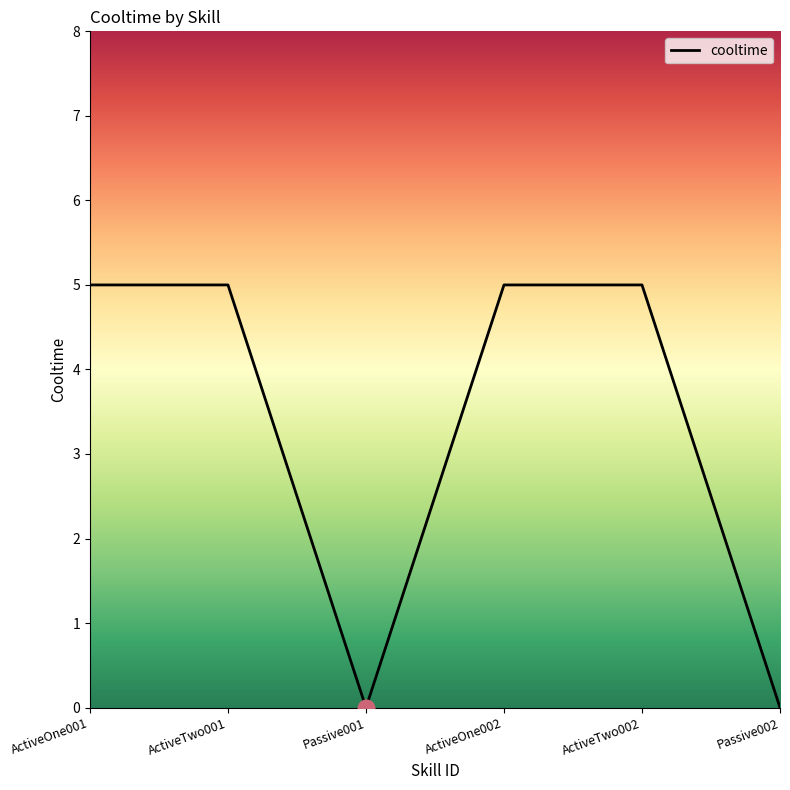

Where is the first local minimum?

Passive001